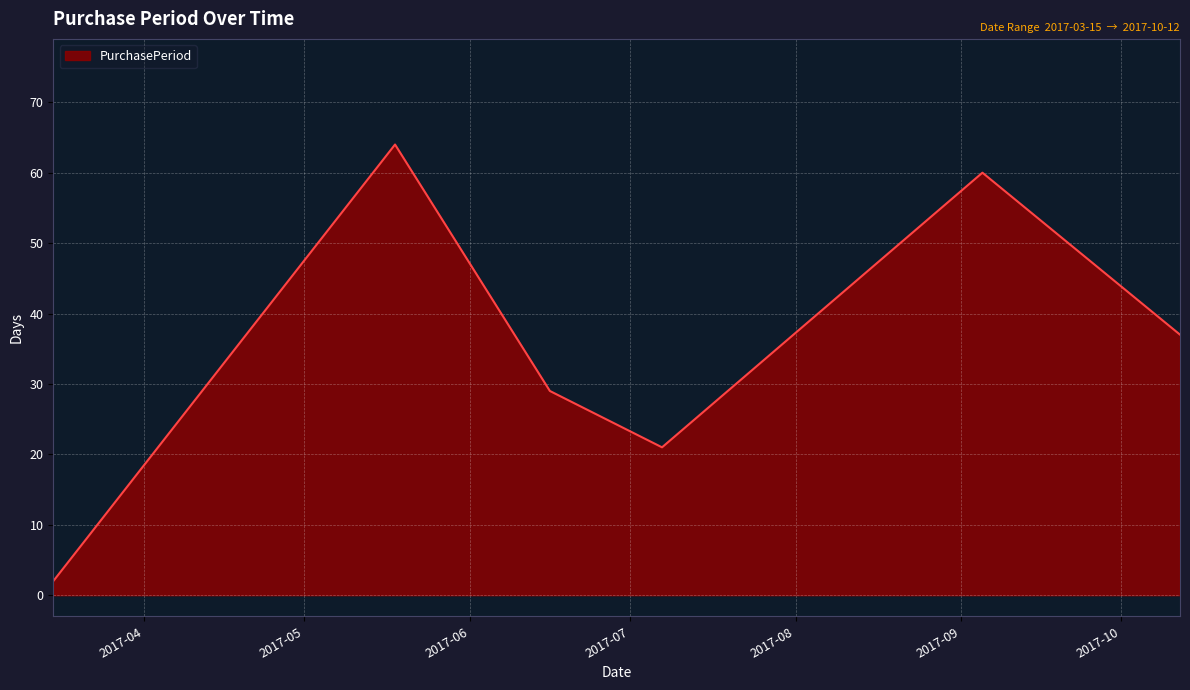

What is the minimum value shown in the chart?

2